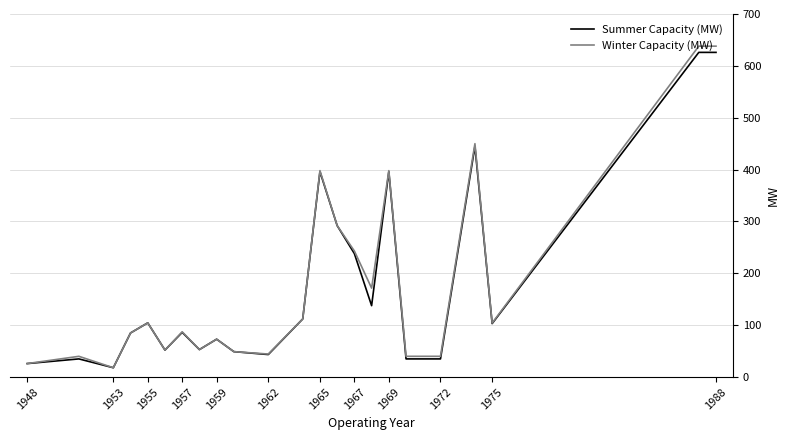

Which series has the widest spread of values?

Winter Capacity (MW)